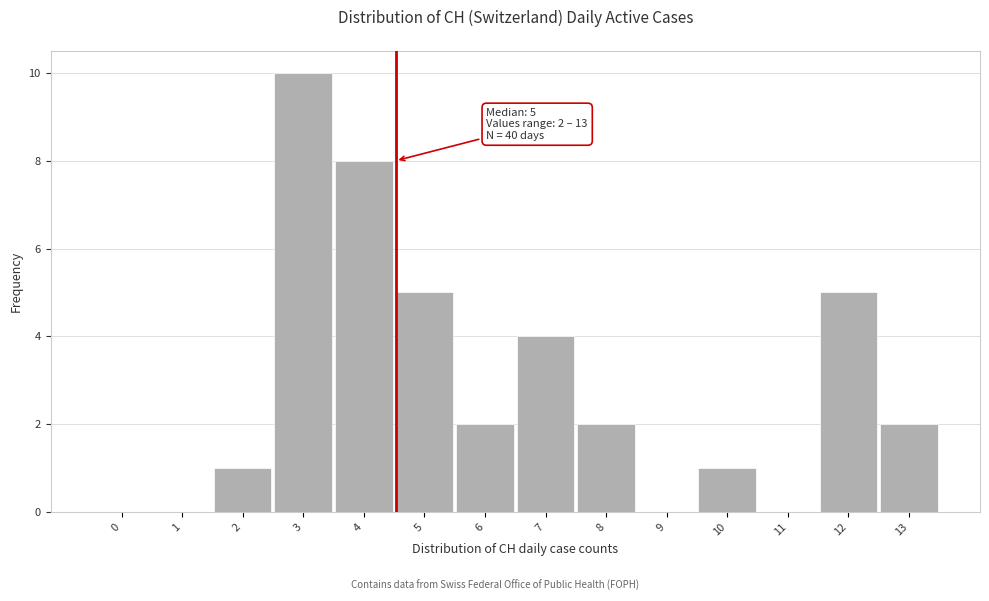

Reading left to right, extract all data points from this chart.

0=0	1=0	2=1	3=10	4=8	5=5	6=2	7=4	8=2	9=0	10=1	11=0	12=5	13=2